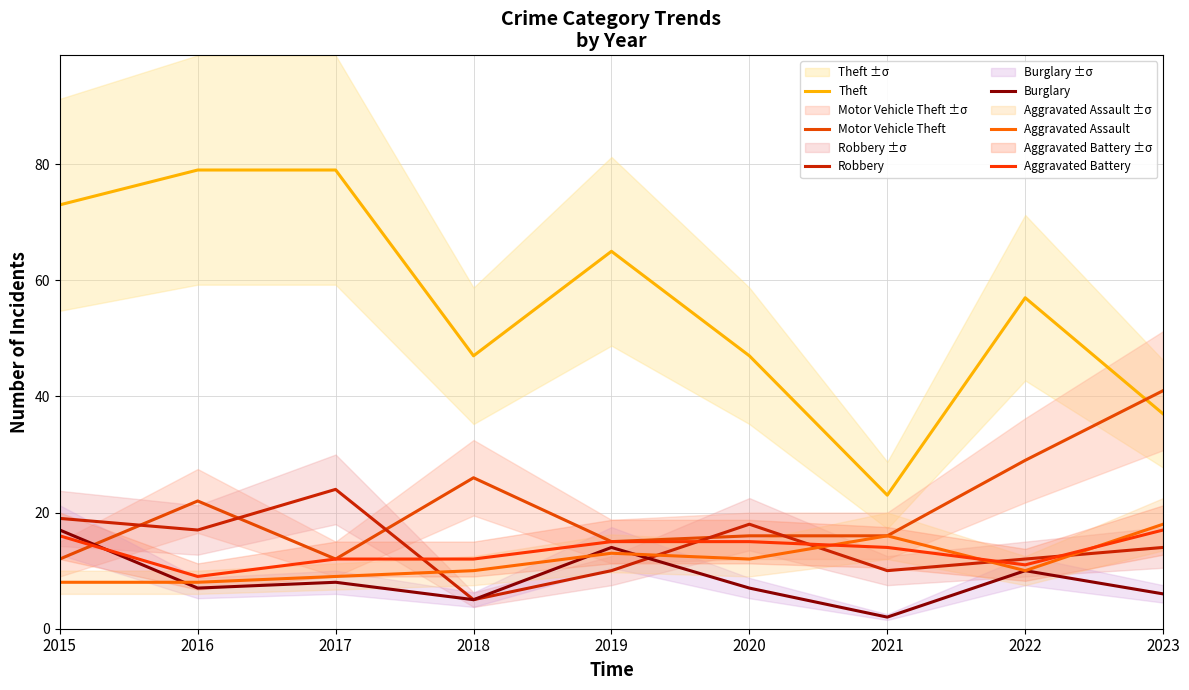

True or false: Theft and Motor Vehicle Theft intersect in this chart.

True